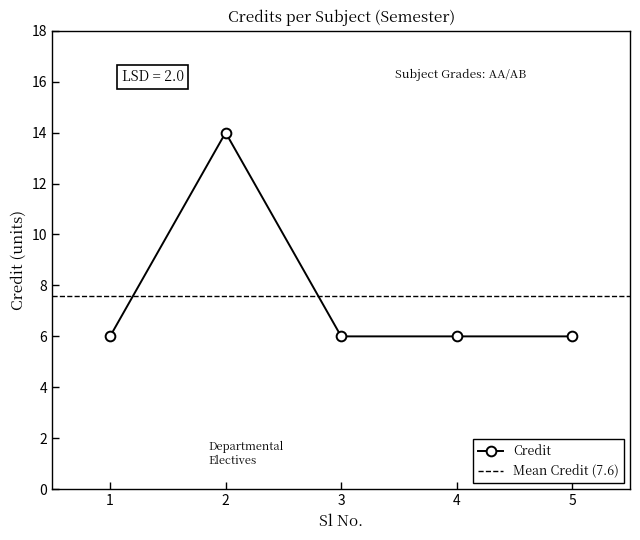

Reading left to right, transcribe all the data shown in this chart.

1=6	2=14	3=6	4=6	5=6